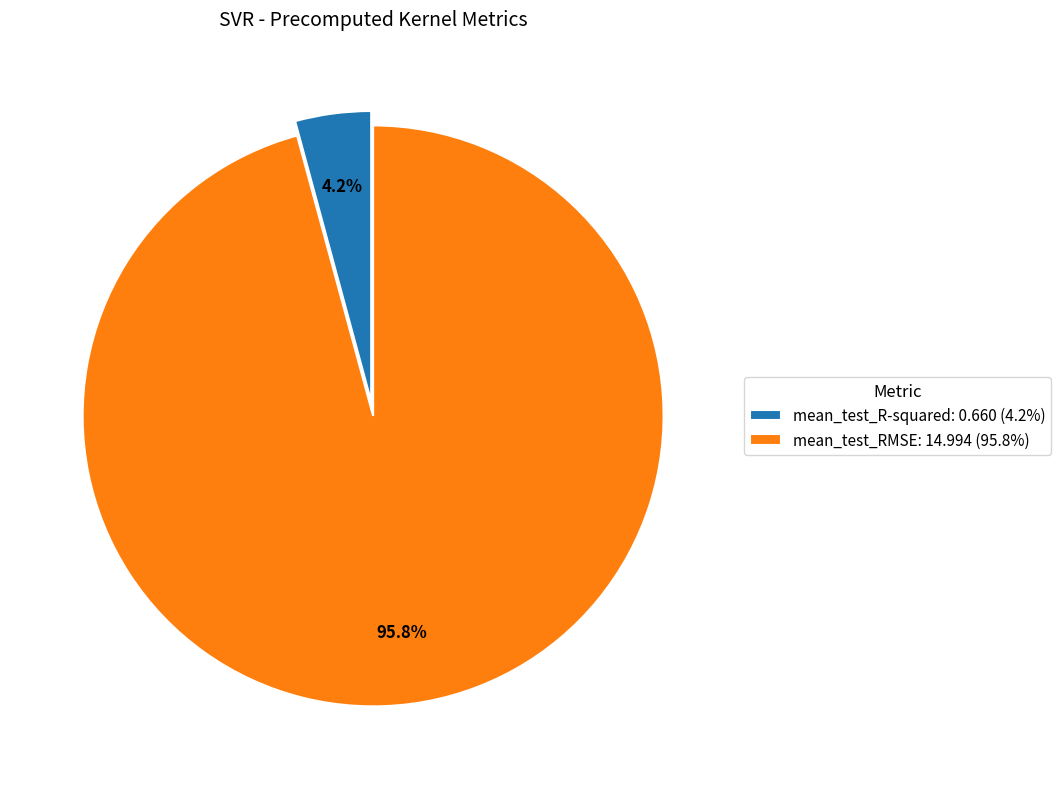

To the nearest percent, what percentage of the pie is mean_test_R-squared?

4%